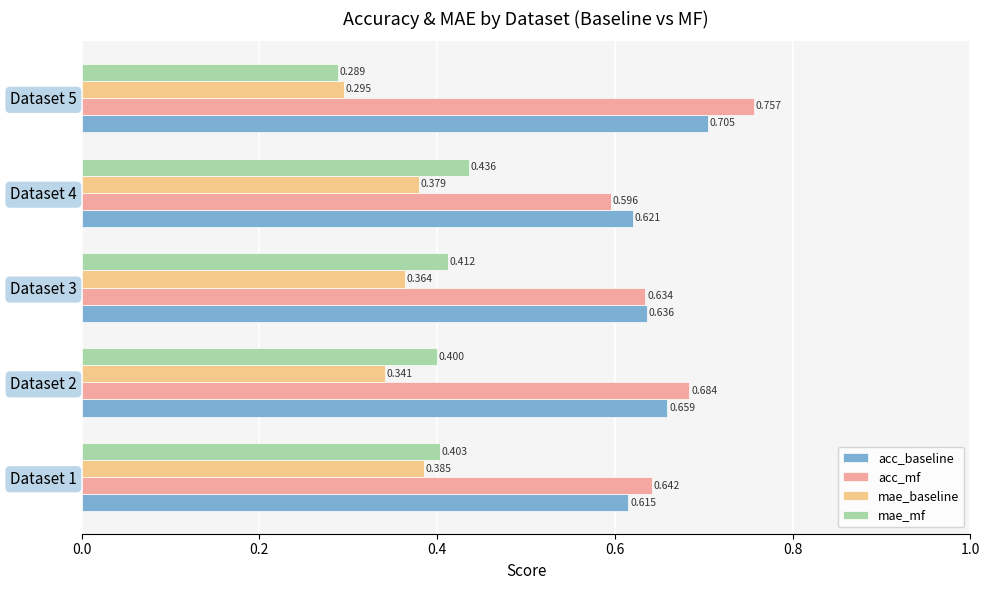

How many mae_mf values are between 0 and 1?

5